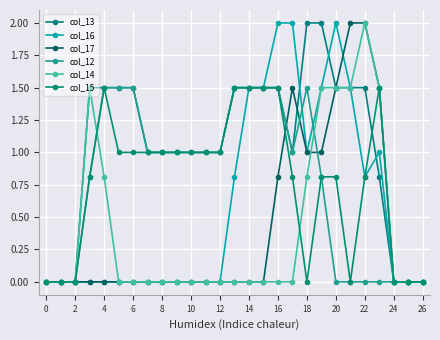

What is the value of the col_12 point at the 18th from the left?

1.0